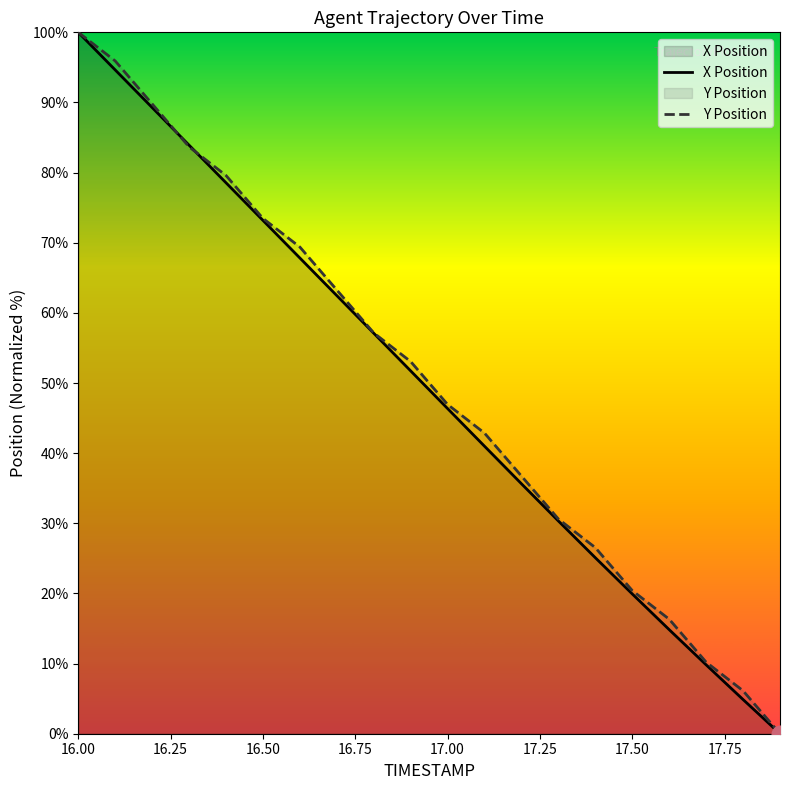

Reading left to right, list all the values displayed in this chart.

X Position: 100.0	94.6	89.3	83.9	78.6	73.2	67.8	62.5	57.1	51.7	46.4	41.0	35.6	30.3	25.1	19.9	14.8	9.8	4.9	0.0
Y Position: 100.0	95.9	89.8	83.7	79.6	73.5	69.4	63.3	57.1	53.1	46.9	42.9	36.7	30.6	26.5	20.4	16.3	10.2	6.1	0.0